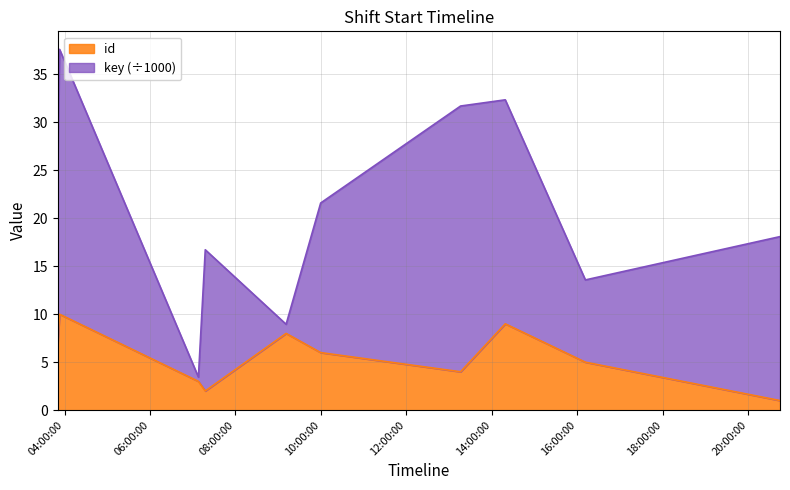

What is the sum of the values at 2024-01-31T13:16:11 and 2024-01-31T20:44:44?

5